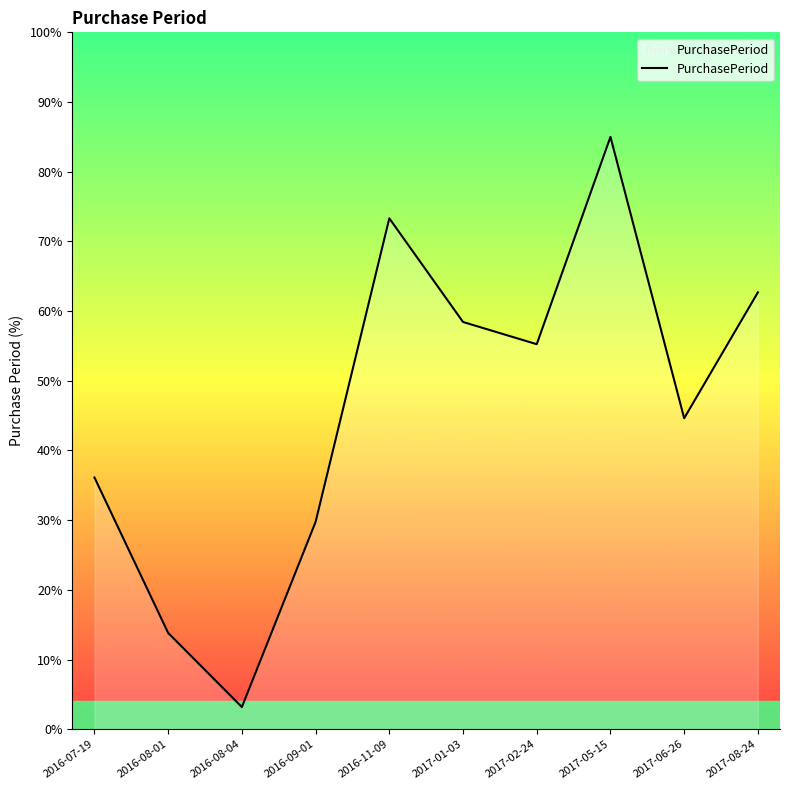

Does the chart display data point markers on the line(s)?

No